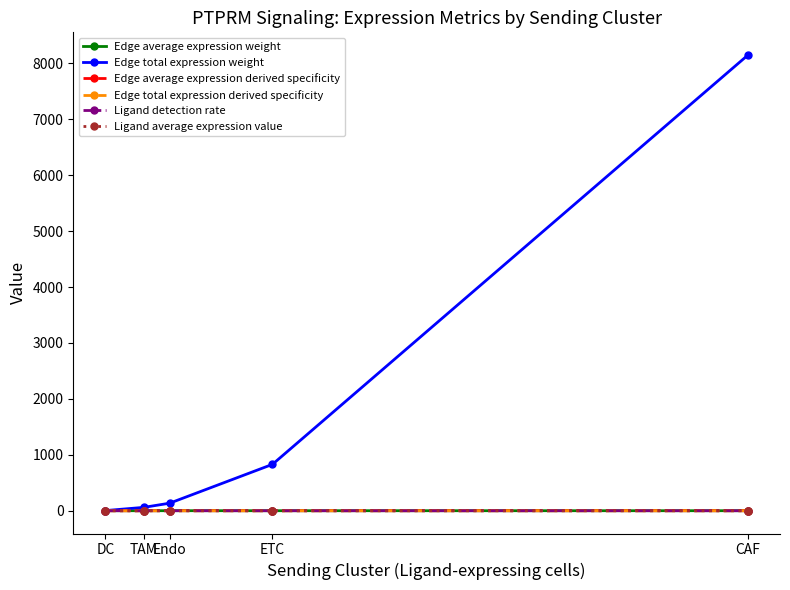

Which label corresponds to the largest value in the chart?

CAF